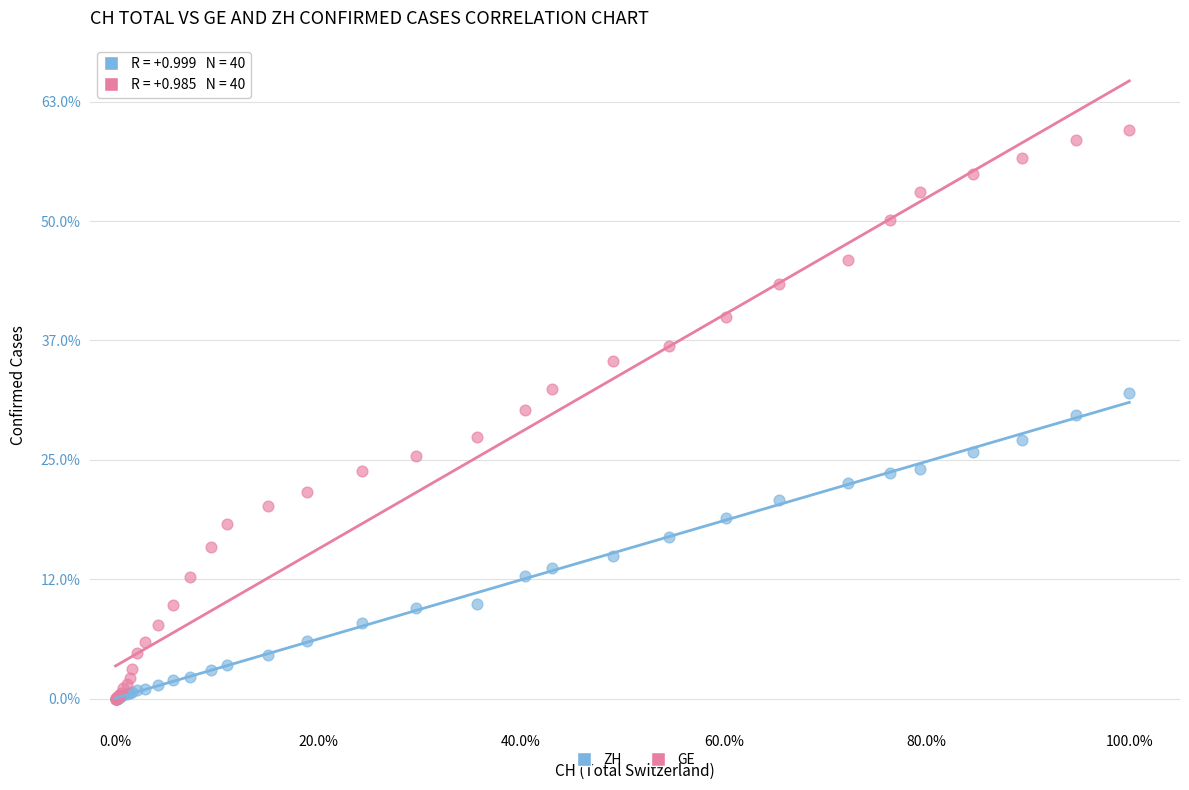

Which series contains the highest Y value?

GE